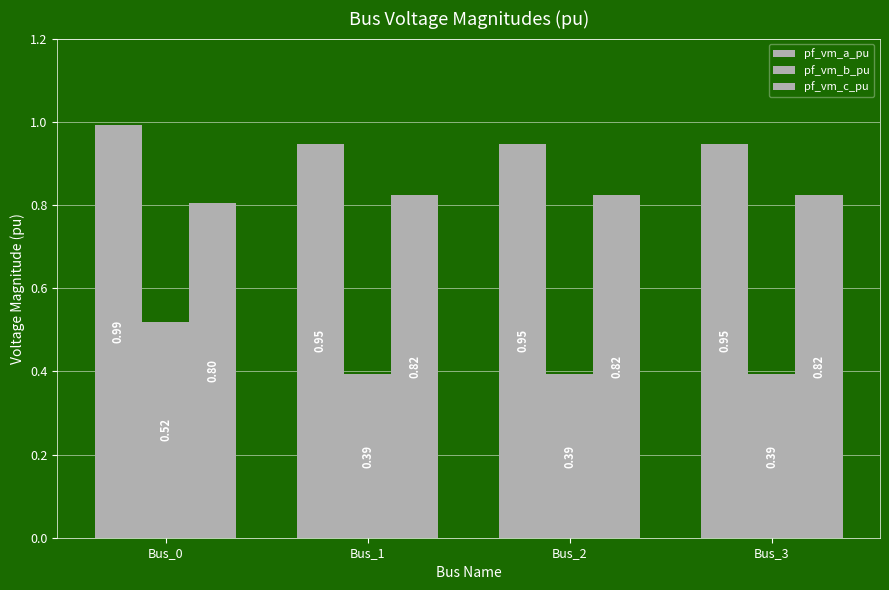

What is the approximate value of pf_vm_b_pu at Bus_3?

0.4